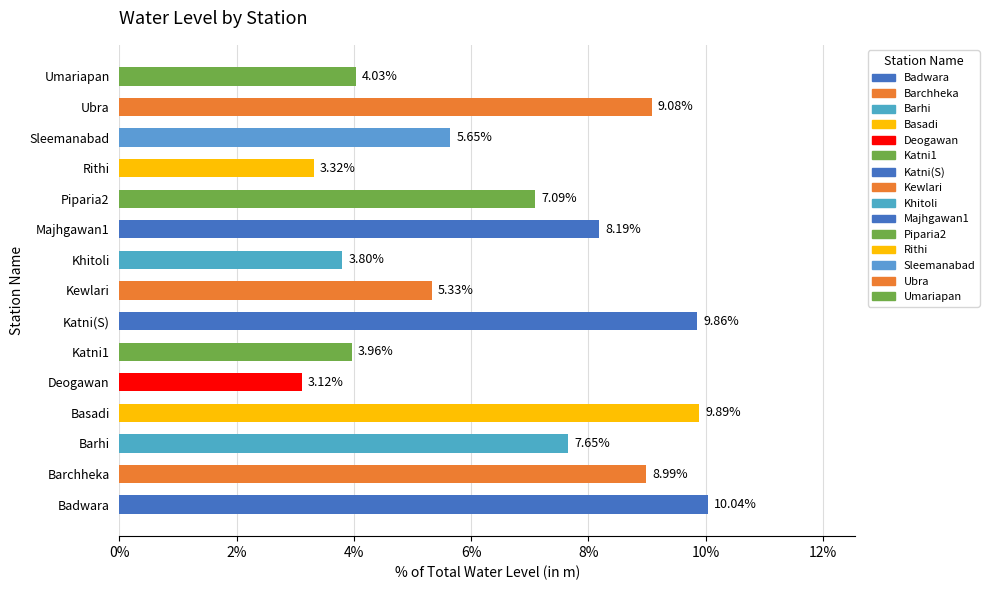

List the labels in order of value, smallest first.

Deogawan, Rithi, Khitoli, Katni1, Umariapan, Kewlari, Sleemanabad, Piparia2, Barhi, Majhgawan1, Barchheka, Ubra, Katni(S), Basadi, Badwara